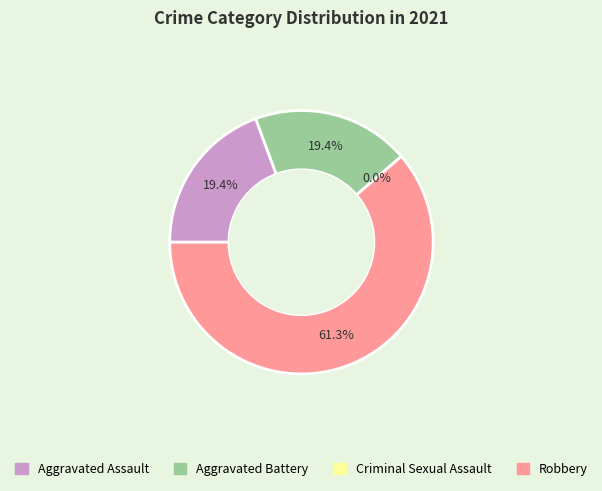

Rank the categories by value from lowest to highest.

Criminal Sexual Assault, Aggravated Assault, Aggravated Battery, Robbery